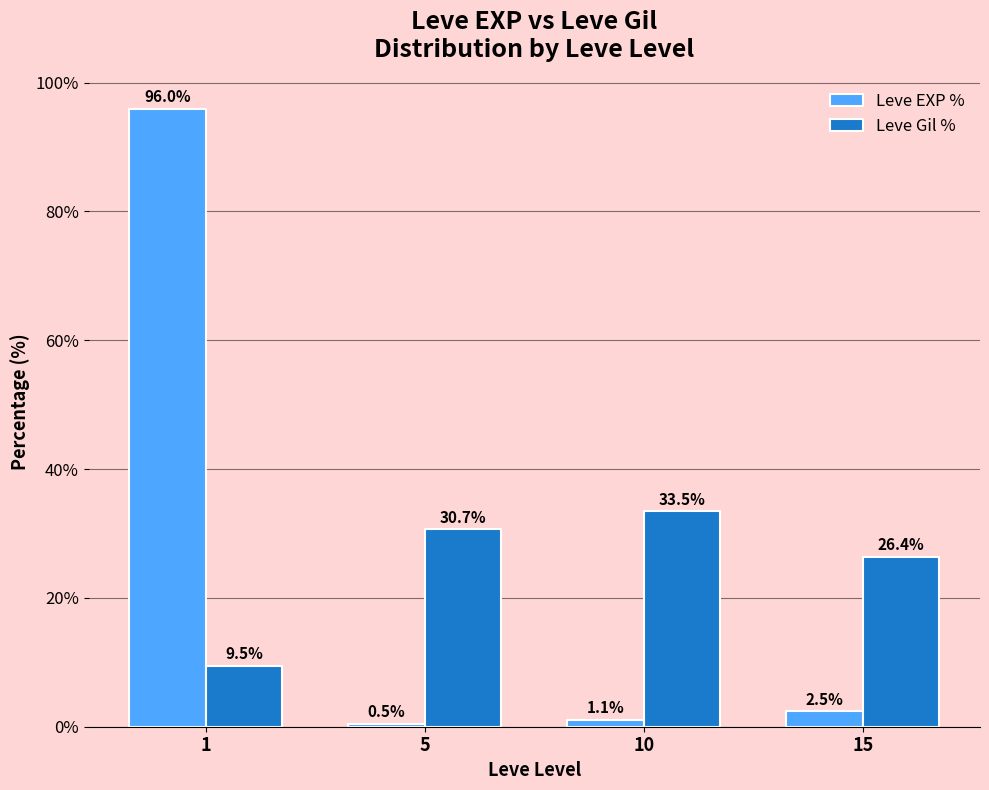

Which series changed the most between 5 and 10?

Leve Gil %